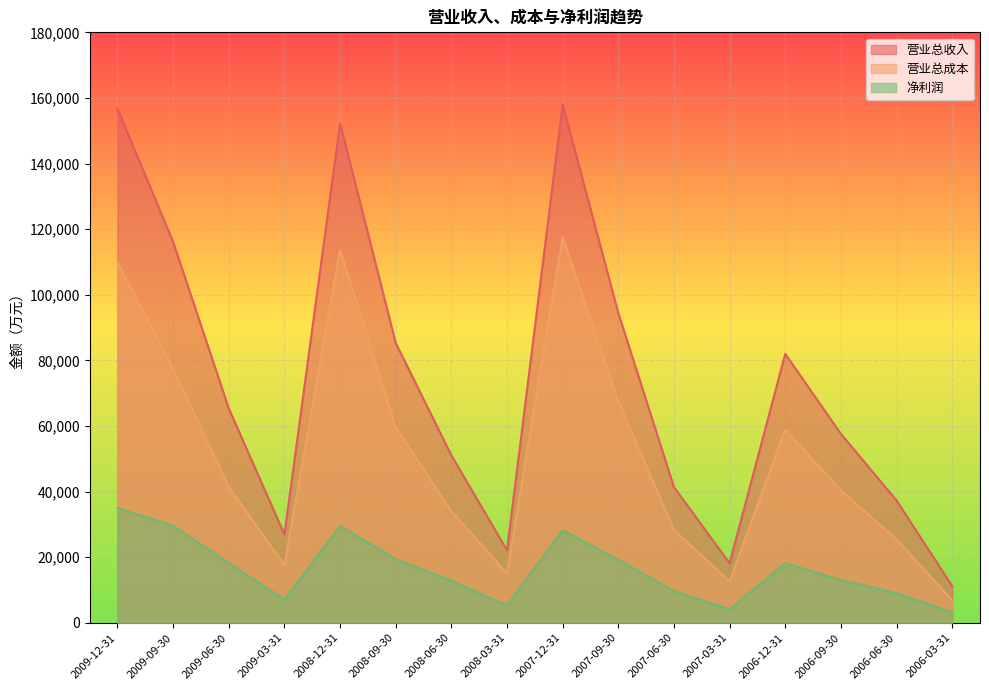

Which category has the lowest value across all series?

2006-03-31